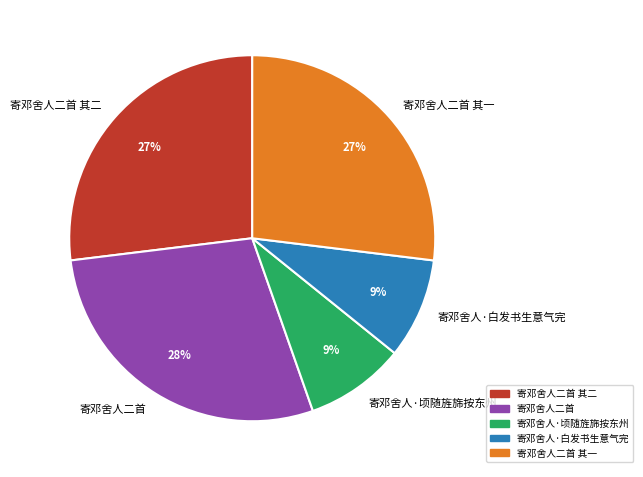

Does 寄邓舍人·顷随旌旆按东州 account for over 50% of the chart?

No